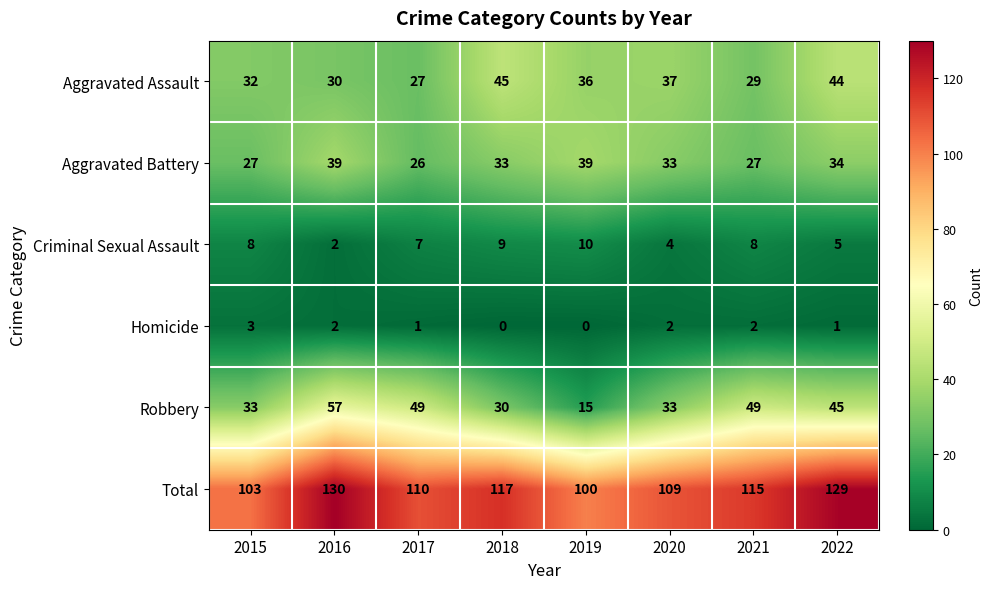

What is the average value of the Robbery series?

39